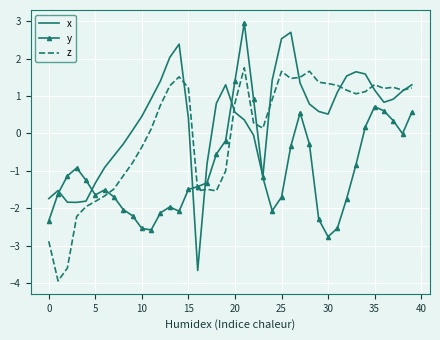

What is the sum of all x values?

14.3